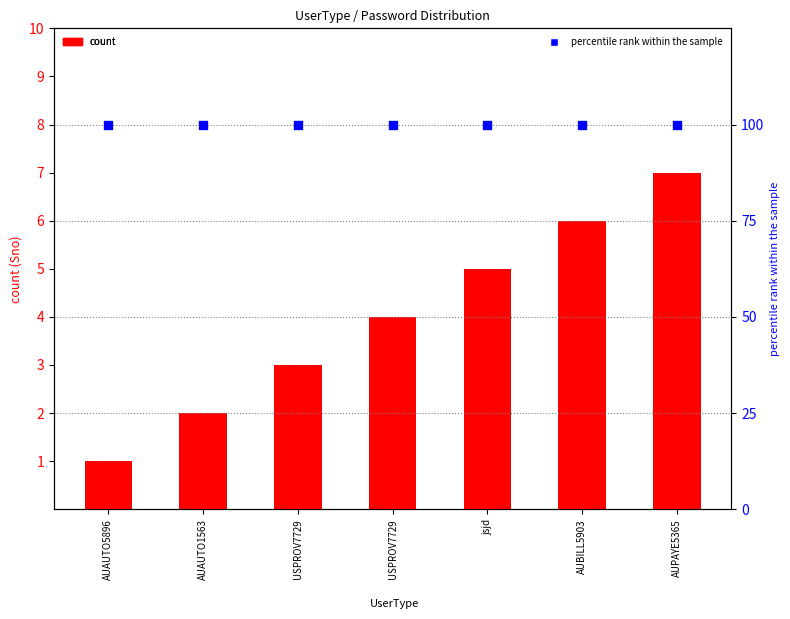

Which series reaches the maximum Y coordinate?

percentile rank within the sample